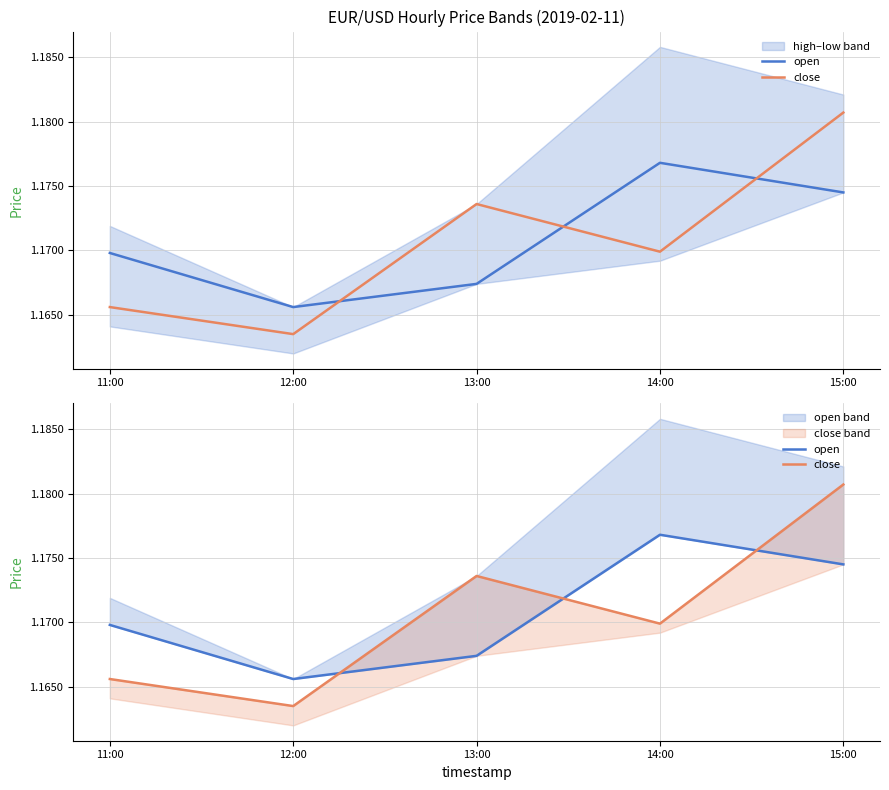

Rank the series by their maximum value, from lowest to highest.

open, close